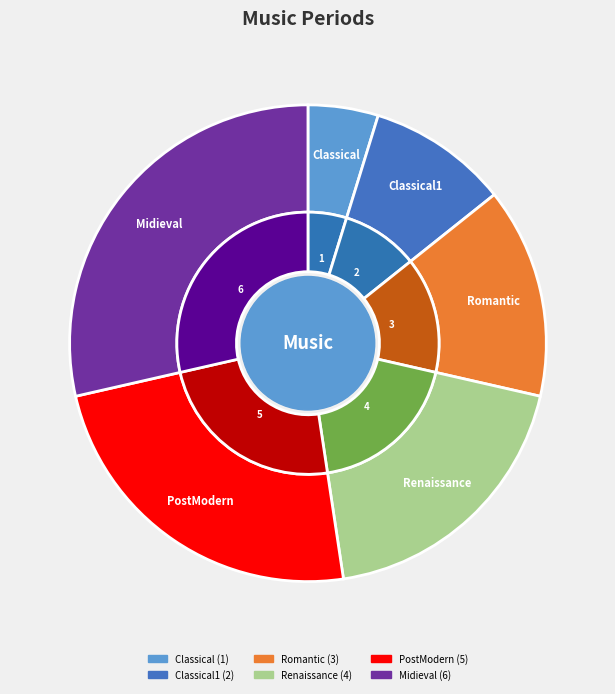

Is it true that Romantic is 14% of the pie?

True